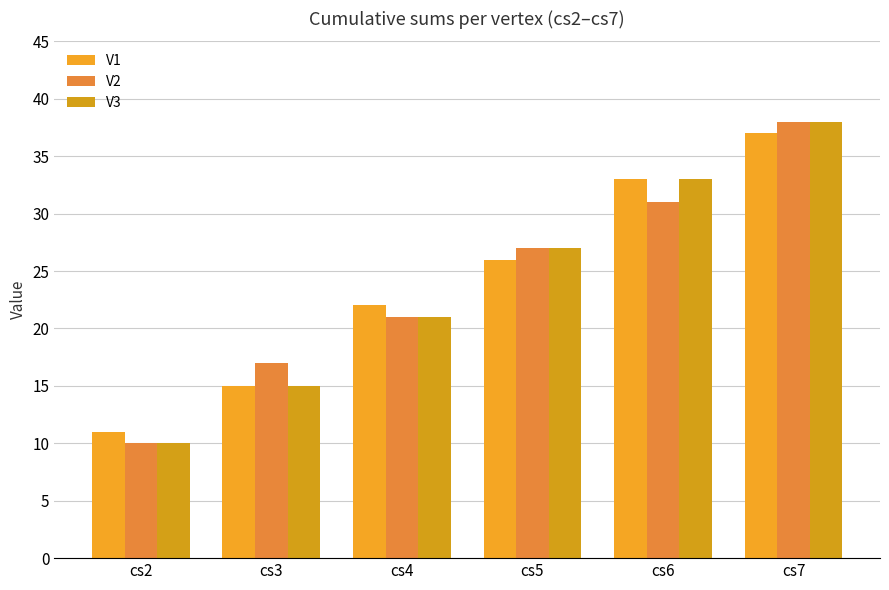

The V3 series shows 21 at cs4. True or false?

True